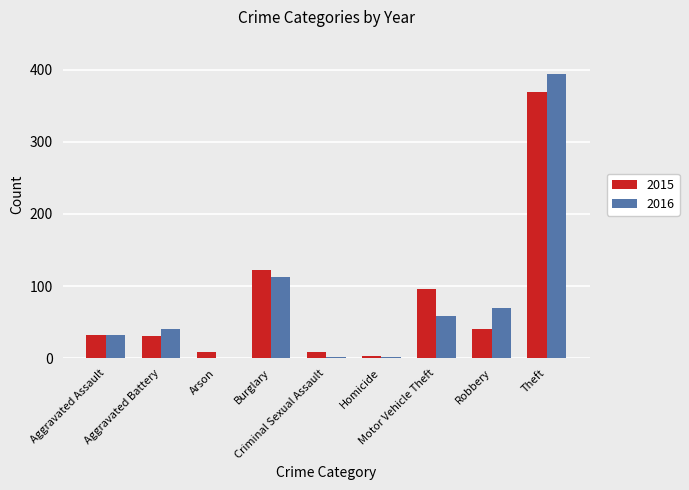

Between Burglary and Motor Vehicle Theft, which series saw the biggest shift?

2016